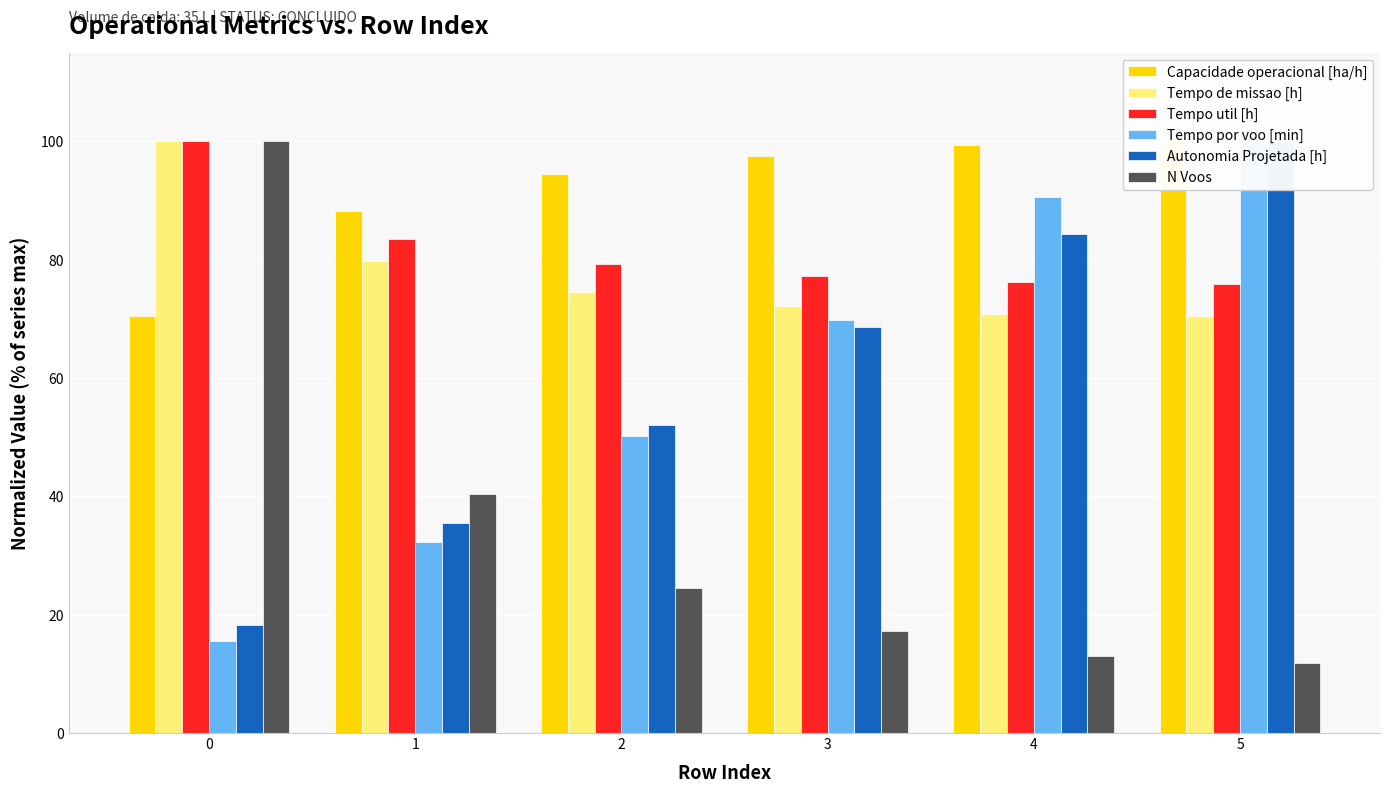

What is the maximum value for Capacidade operacional [ha/h]?

100.0